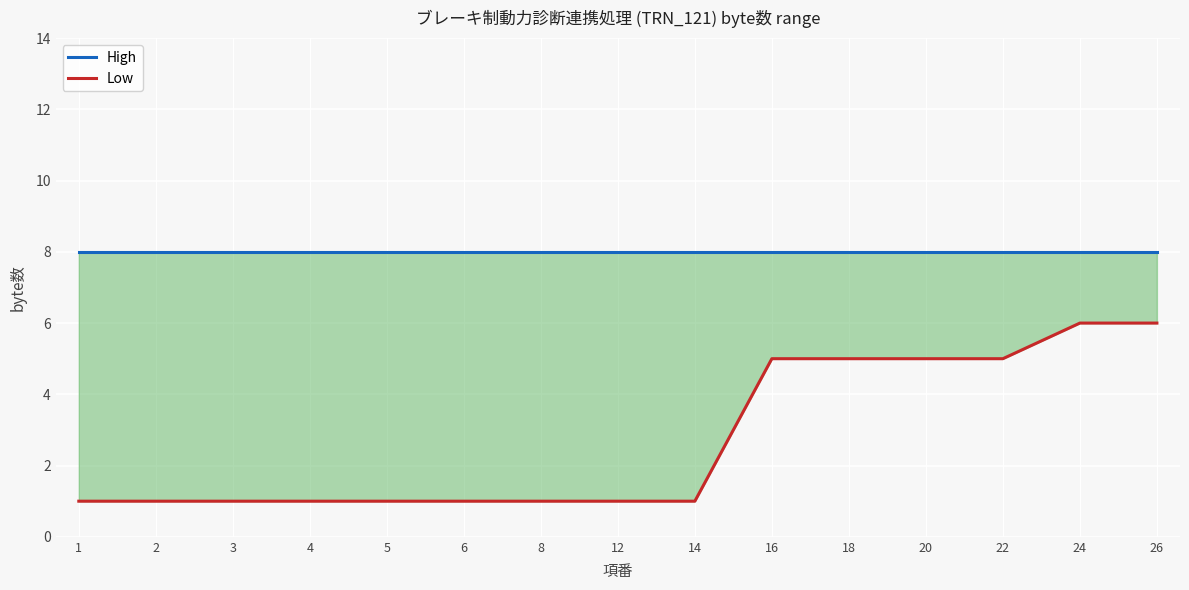

At which category does the chart reach its minimum across all series?

1